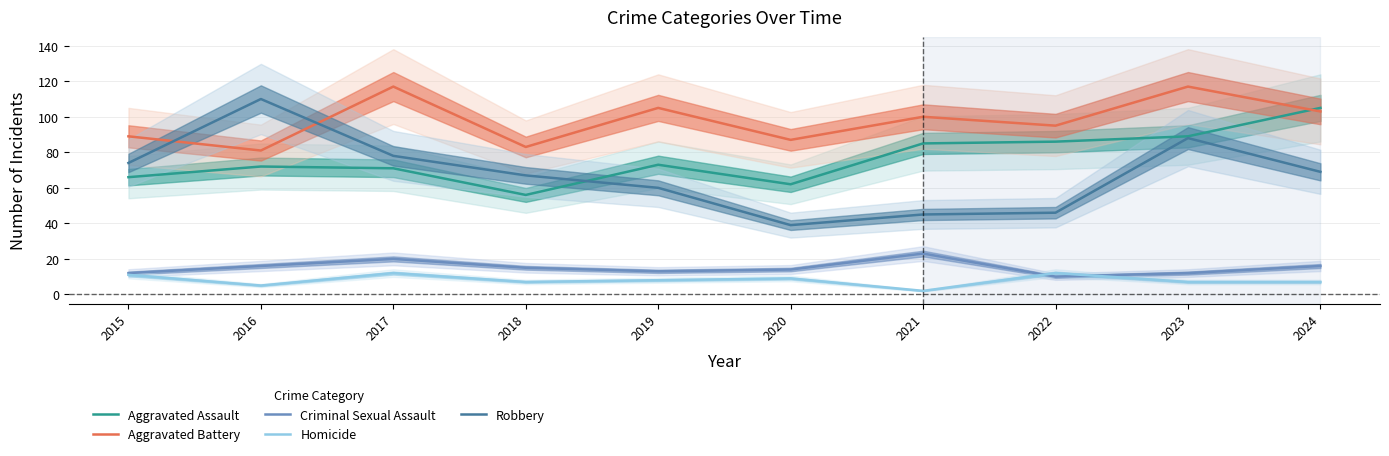

In Criminal Sexual Assault, how many points are higher than both neighbors (excluding endpoints)?

2